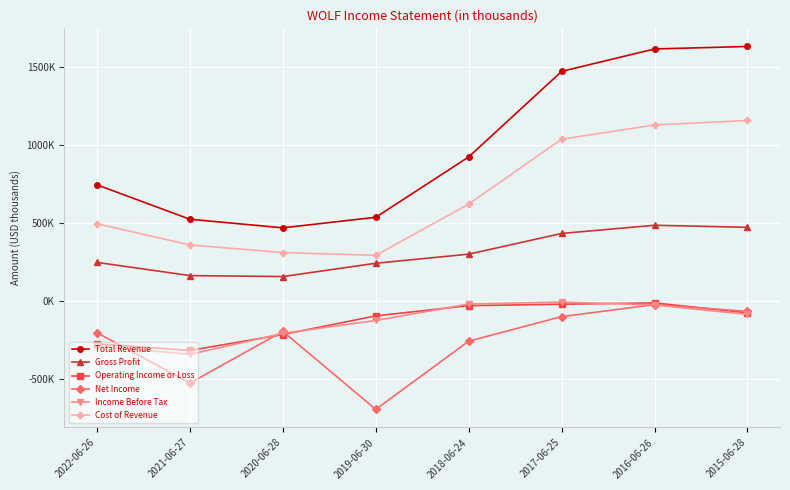

Does the chart have visible grid lines?

Yes